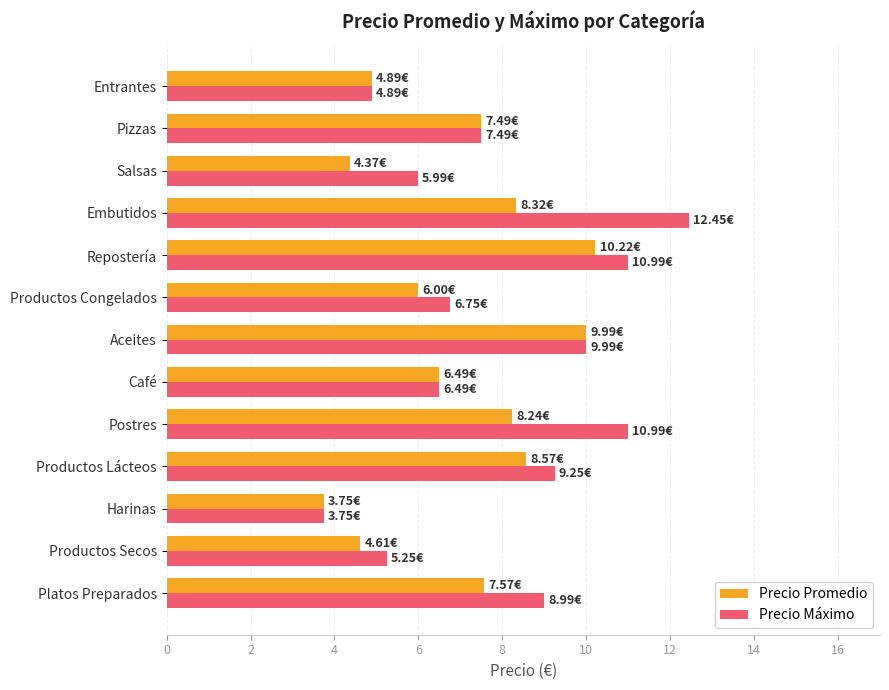

At how many categories does at least one series exceed 8?

6